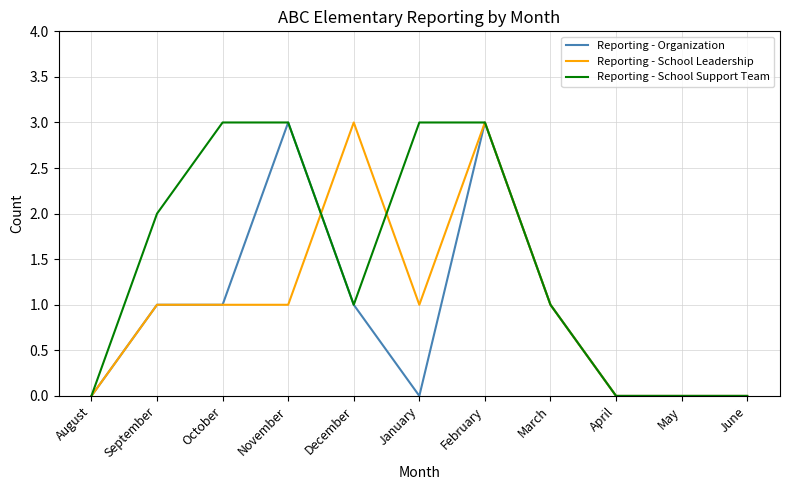

What is the highest value of the Reporting - School Support Team series?

3